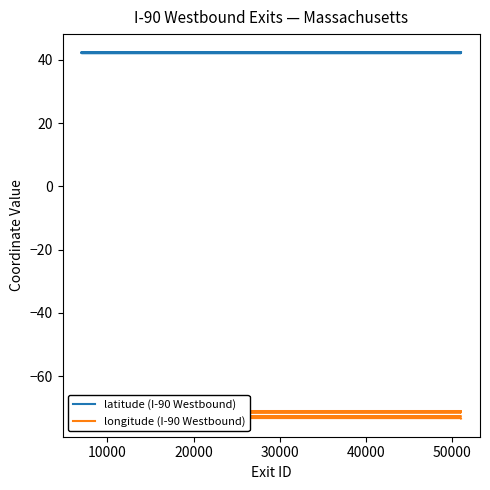

List the series in order of their overall mean, highest first.

latitude (I-90 Westbound), longitude (I-90 Westbound)